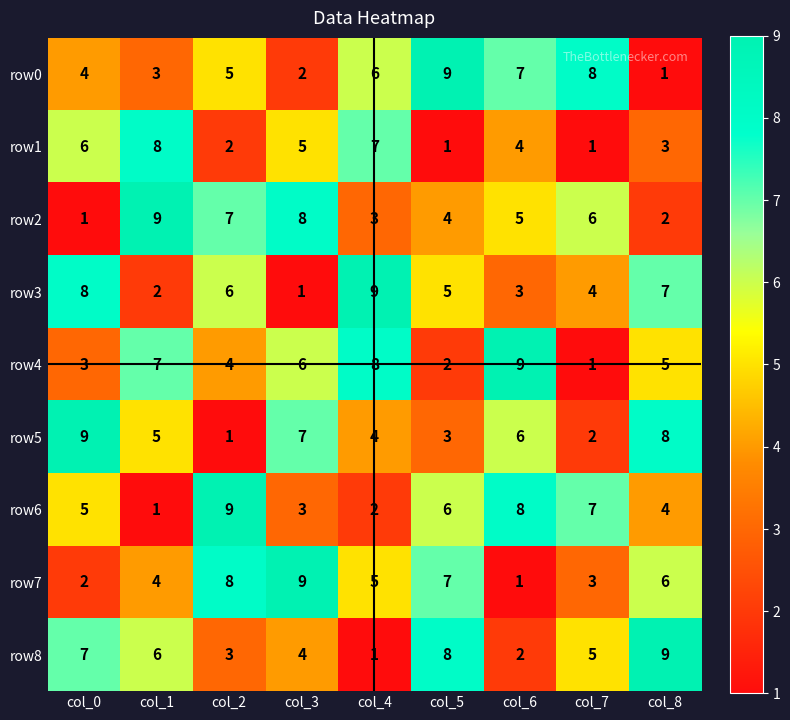

How many row5 values are between 3 and 7?

5